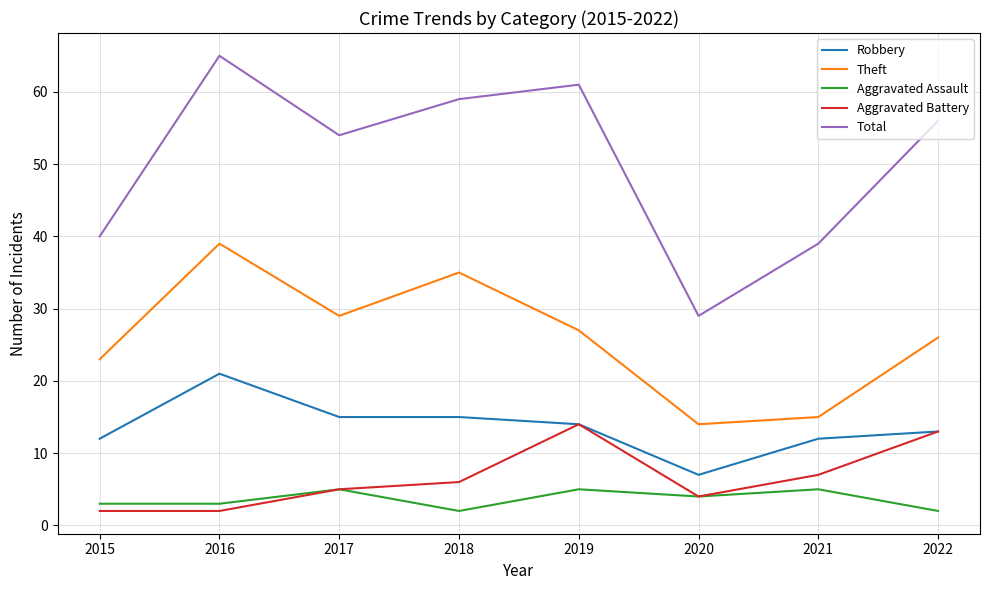

At 2018, list the series in order from smallest to largest.

Aggravated Assault, Aggravated Battery, Robbery, Theft, Total